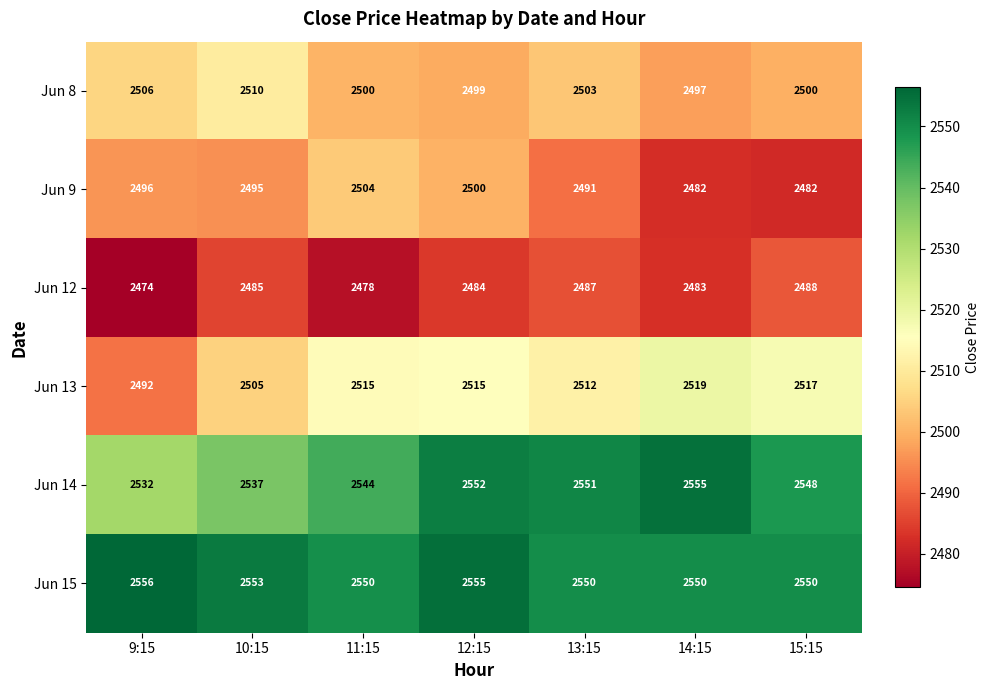

Which series has the widest spread of values?

Jun 13